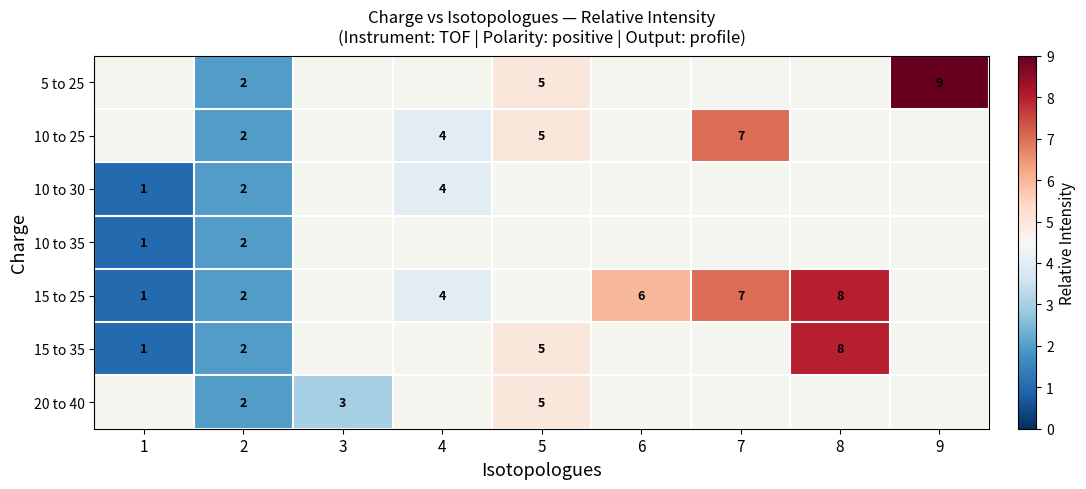

The value of 10 to 25 at 2 is 3. True or false?

False